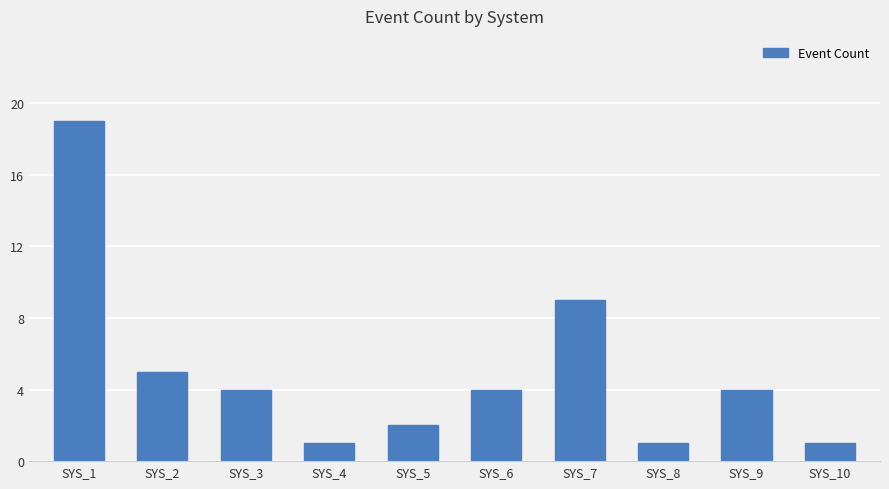

What is the sum of the values at SYS_3 and SYS_4?

5